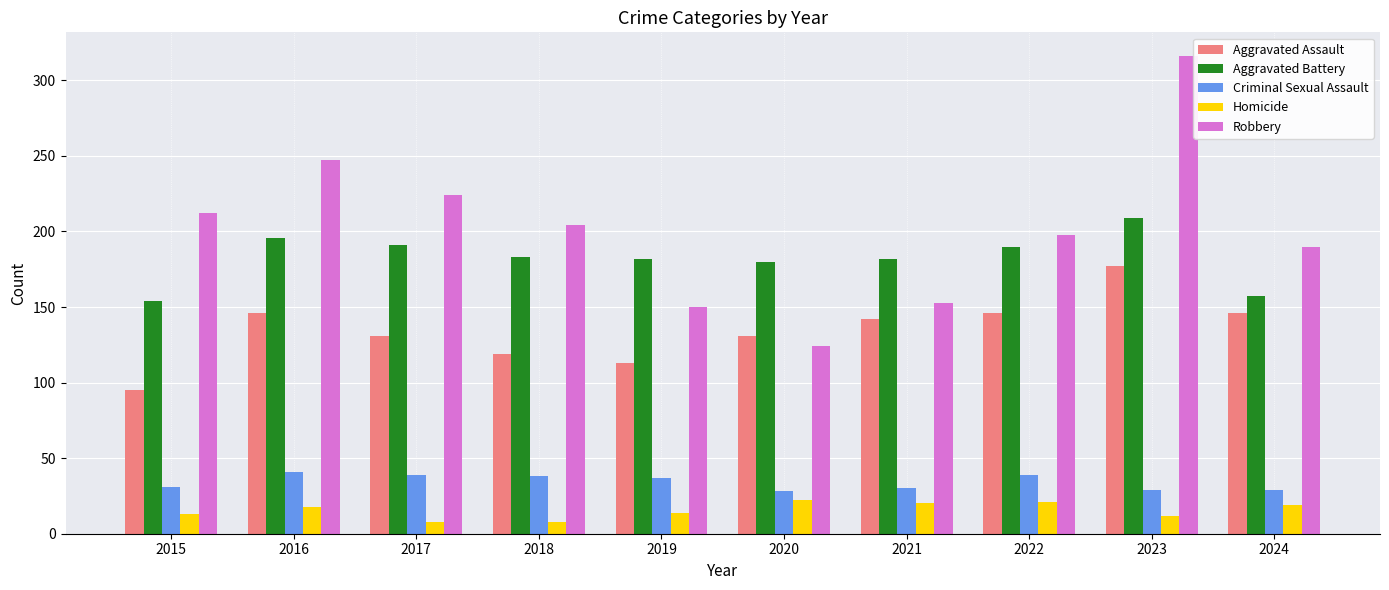

List the series in order of their peak value, highest first.

Robbery, Aggravated Battery, Aggravated Assault, Criminal Sexual Assault, Homicide